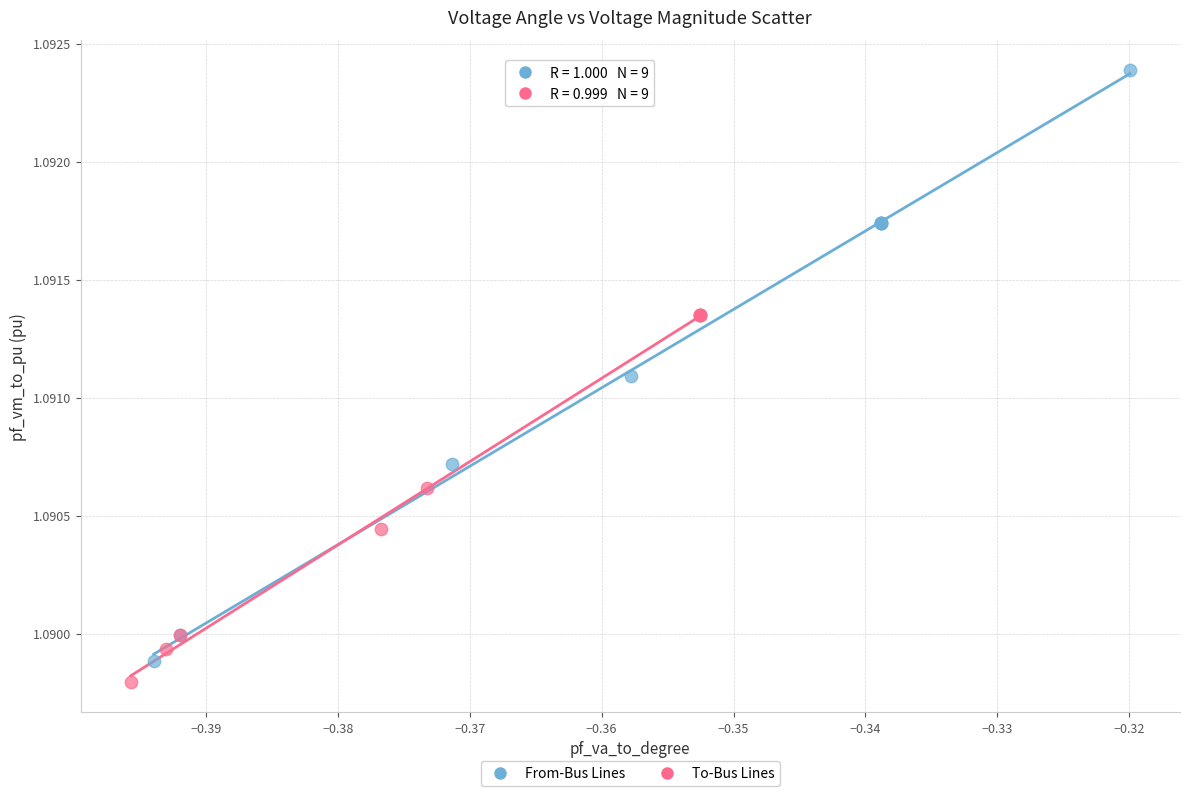

Which series contains the lowest Y value?

To-Bus Lines